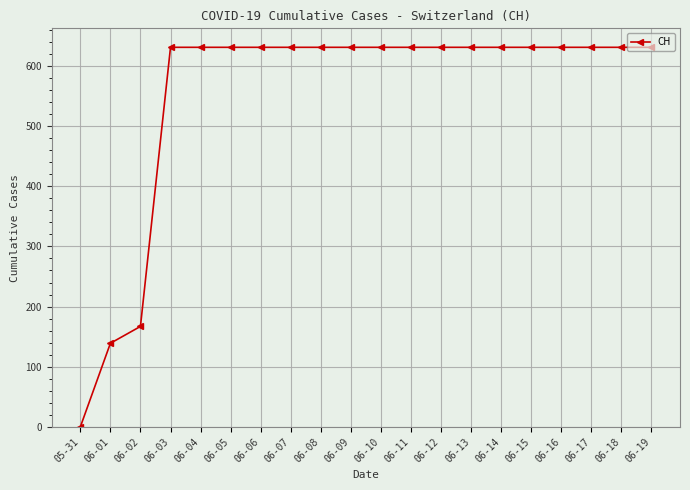

What is the label of the 7th point from the right?

06-13